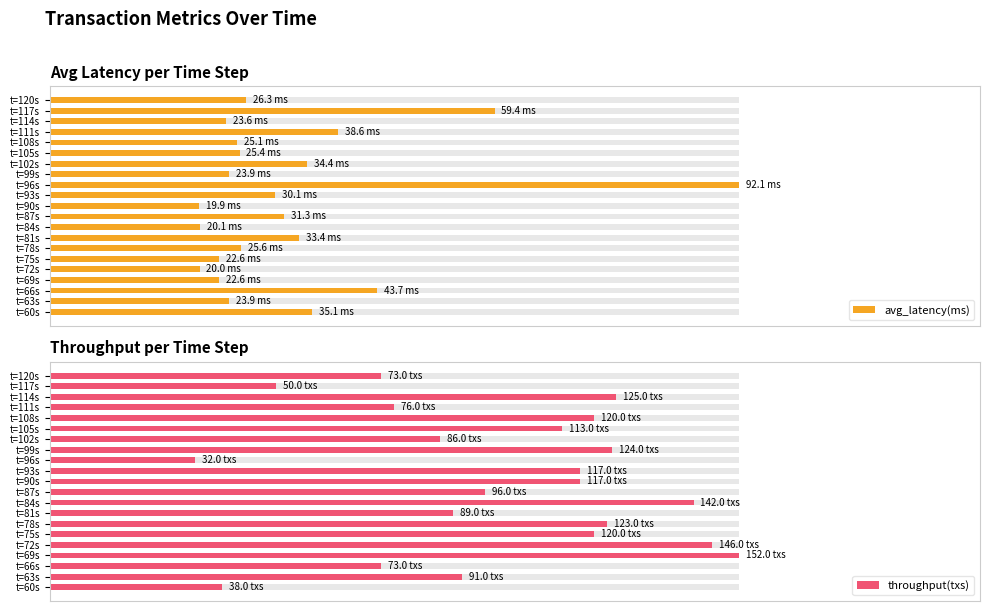

Rank the series by their average value, from highest to lowest.

throughput(txs), avg_latency(ms)